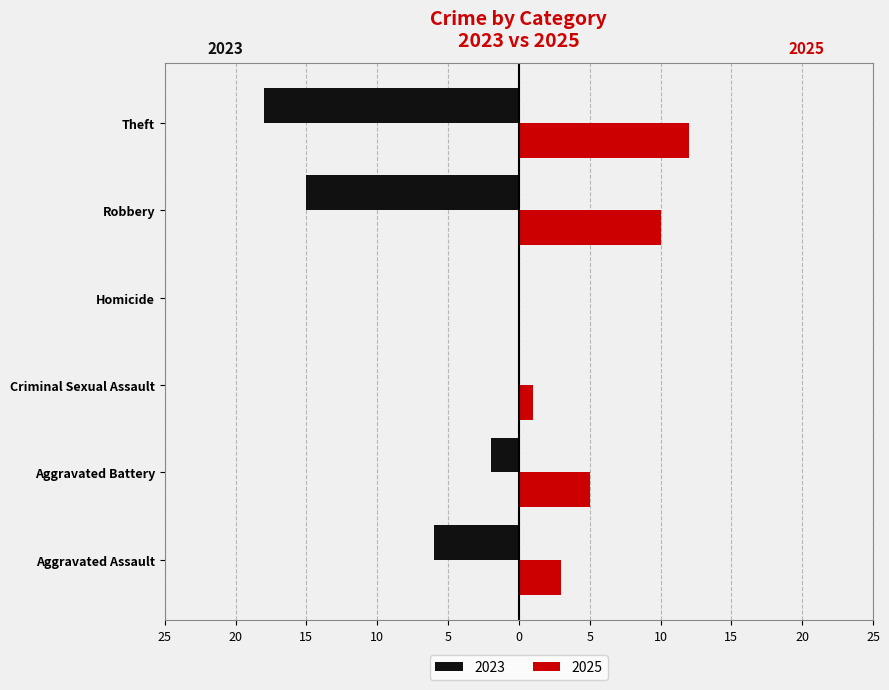

What are all the series names shown in the legend?

2023, 2025